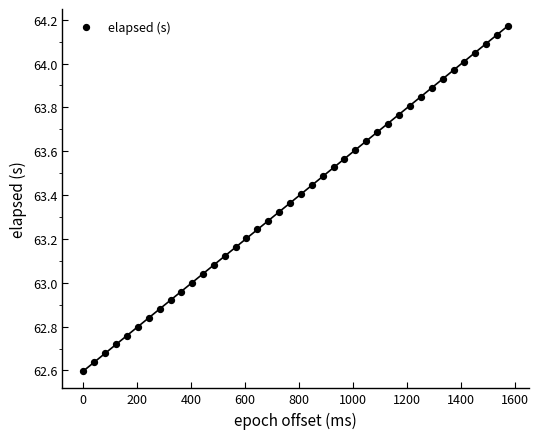

What is the range of X values (max minus min)?

1573.0